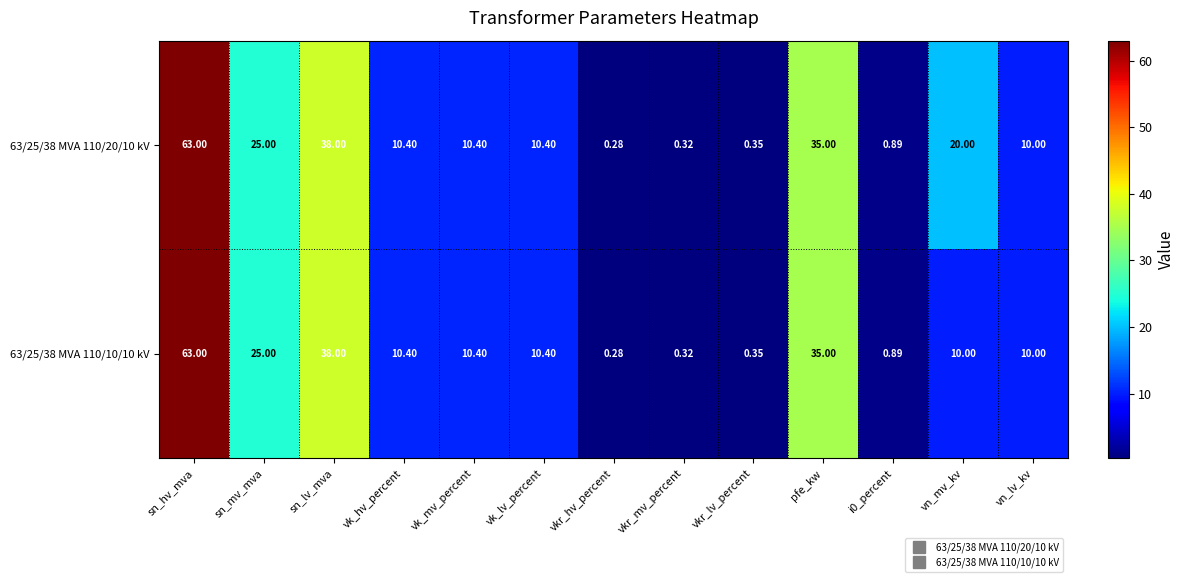

List the series in order of their overall mean, highest first.

63/25/38 MVA 110/20/10 kV, 63/25/38 MVA 110/10/10 kV